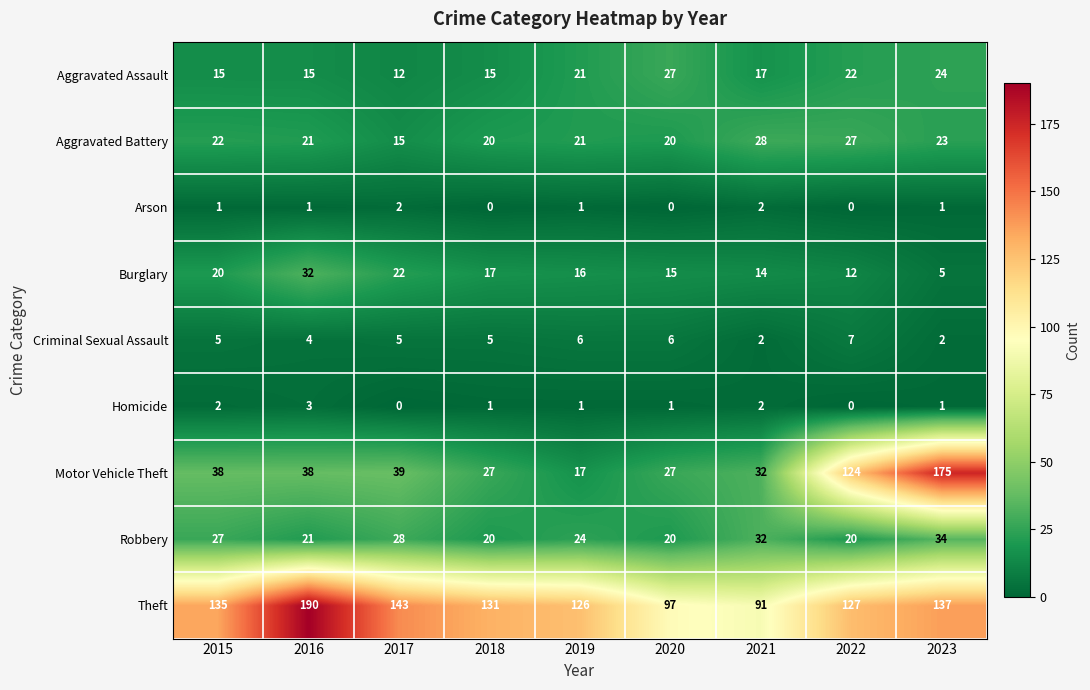

Between 2020 and 2023, which series saw the biggest shift?

Motor Vehicle Theft